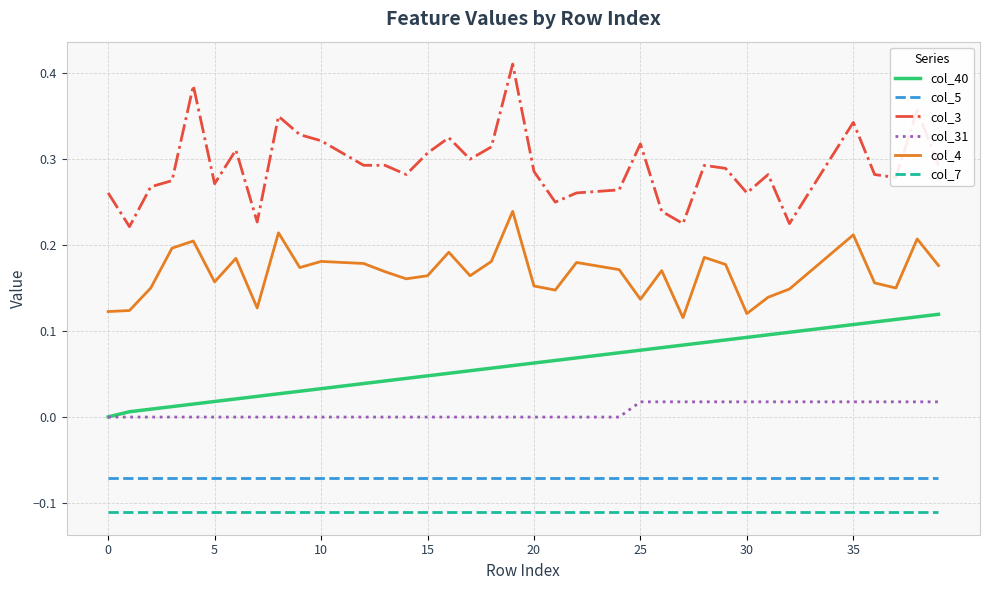

Which series has the widest spread of values?

col_3